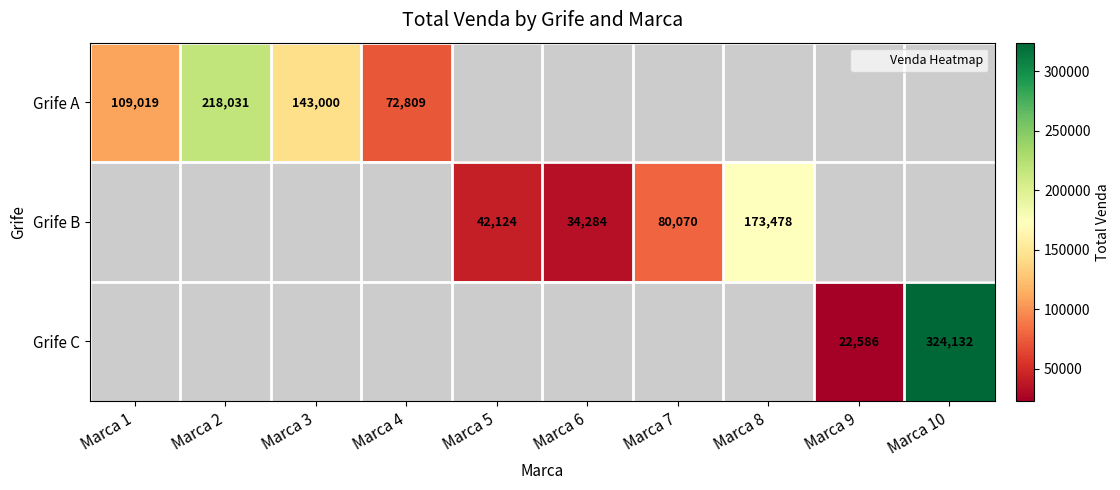

How many categories are shown in the chart?

10